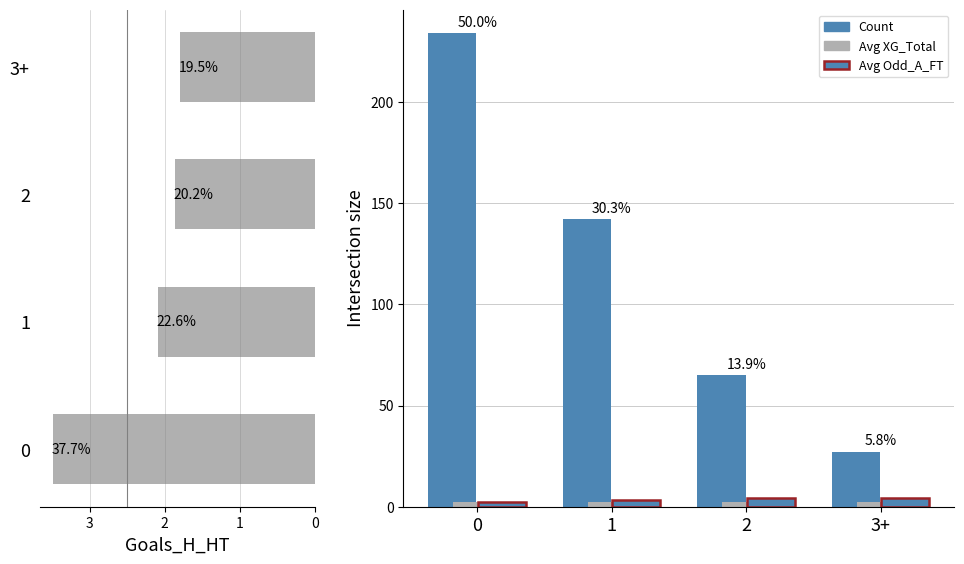

Which series has the widest spread of values?

Count